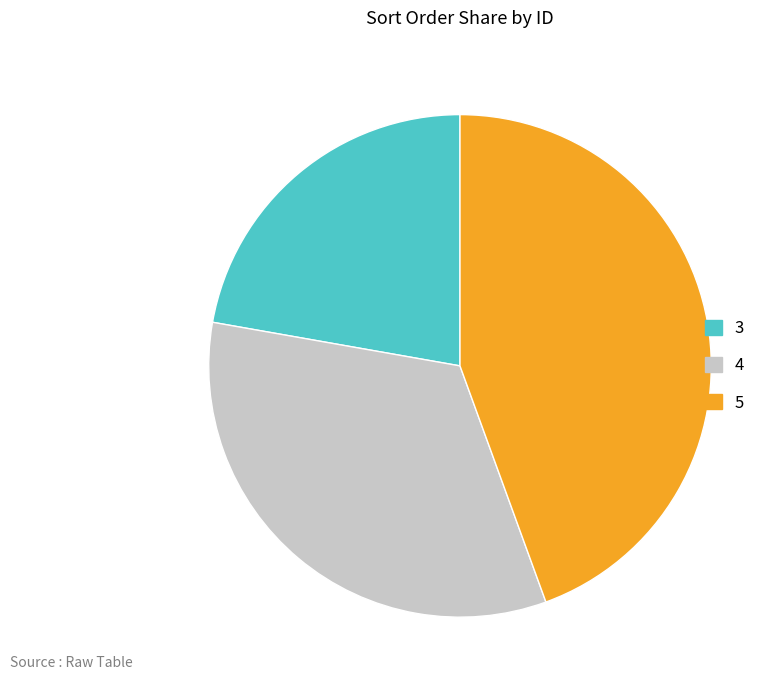

Do 5 and 4 together represent more than half of the pie?

Yes